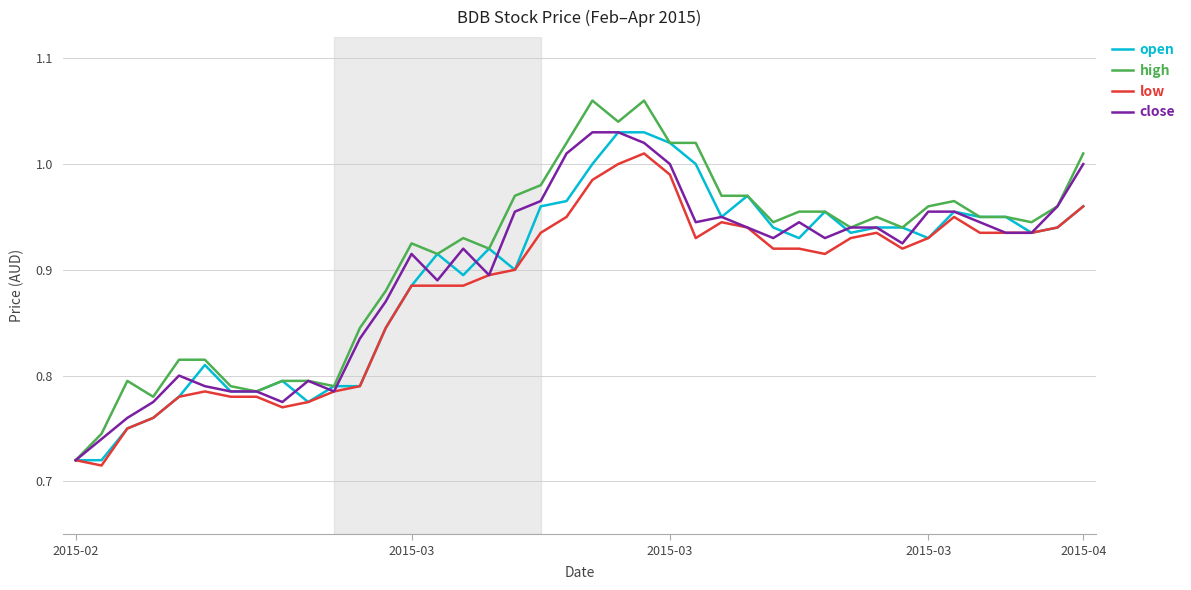

Which series has the largest range (max minus min)?

high